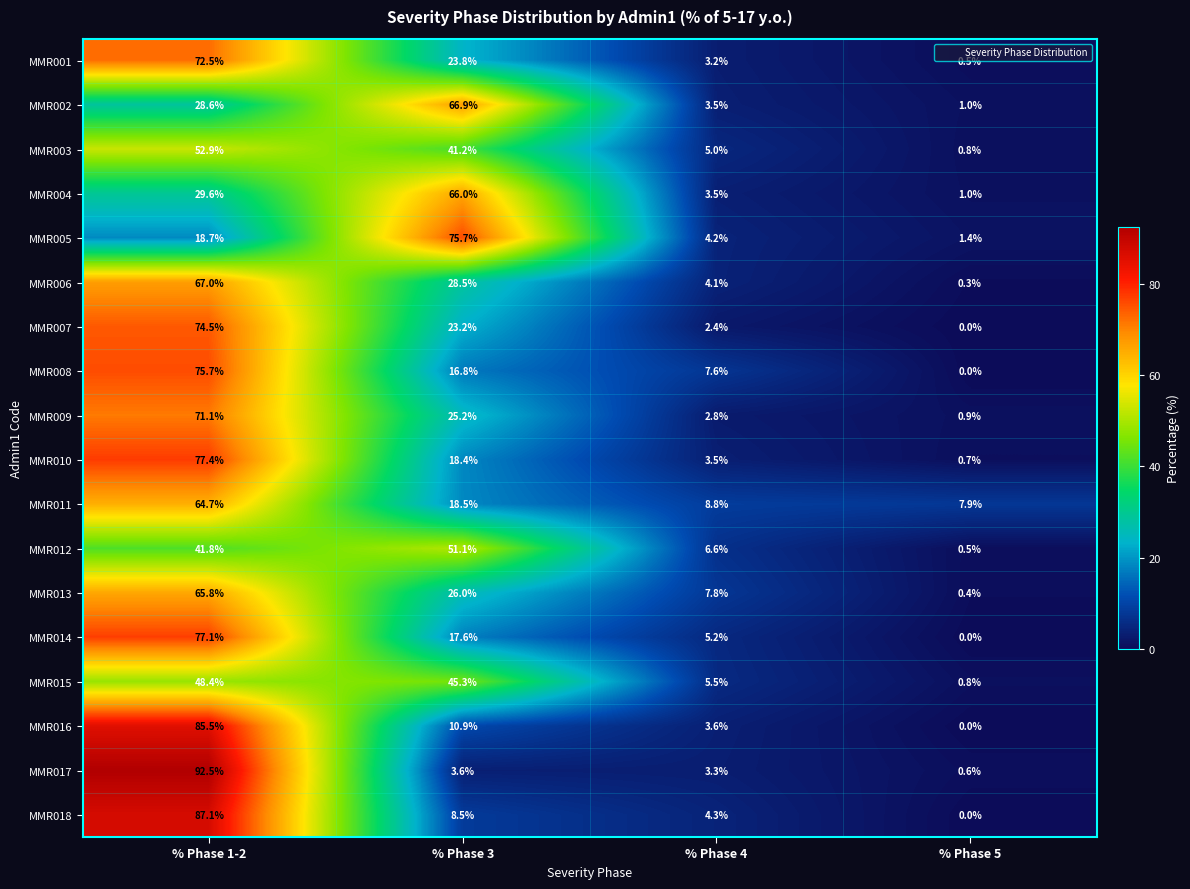

At which category is the sum across all series the highest?

% Phase 1-2